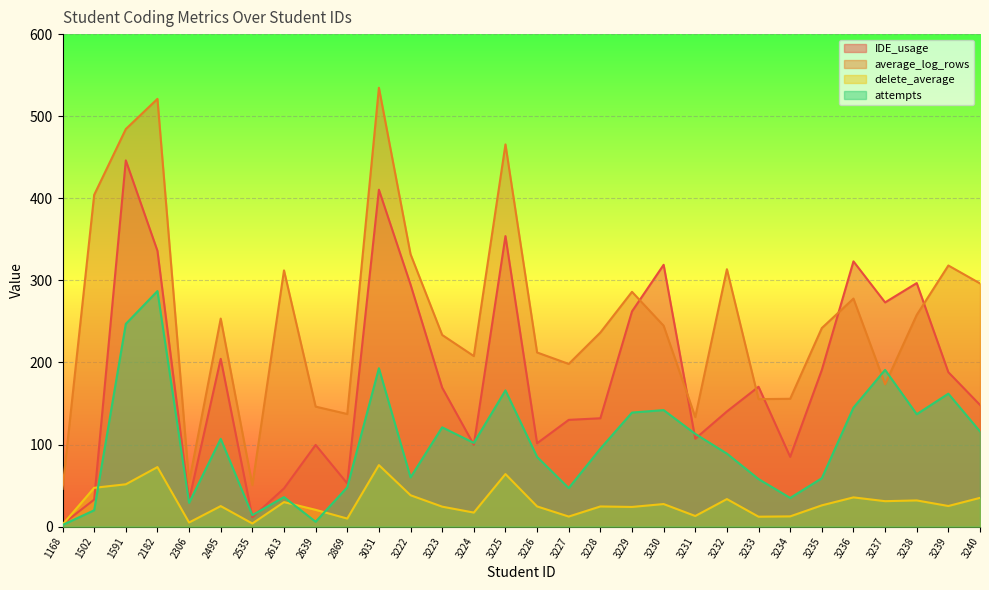

At 3222, list the series in order from smallest to largest.

delete_average, attempts, IDE_usage, average_log_rows